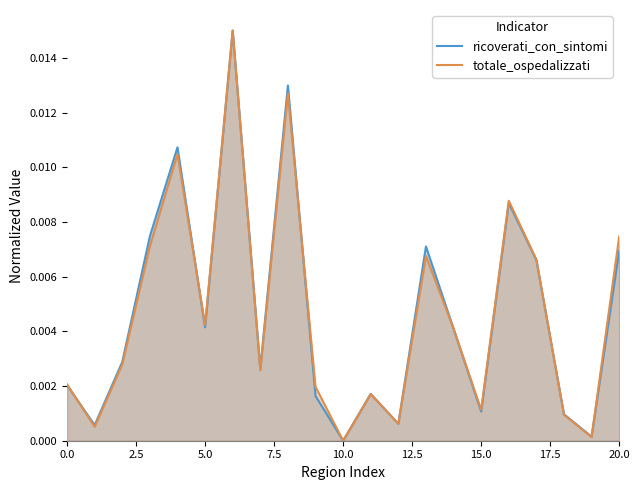

Which series has the largest range (max minus min)?

ricoverati_con_sintomi